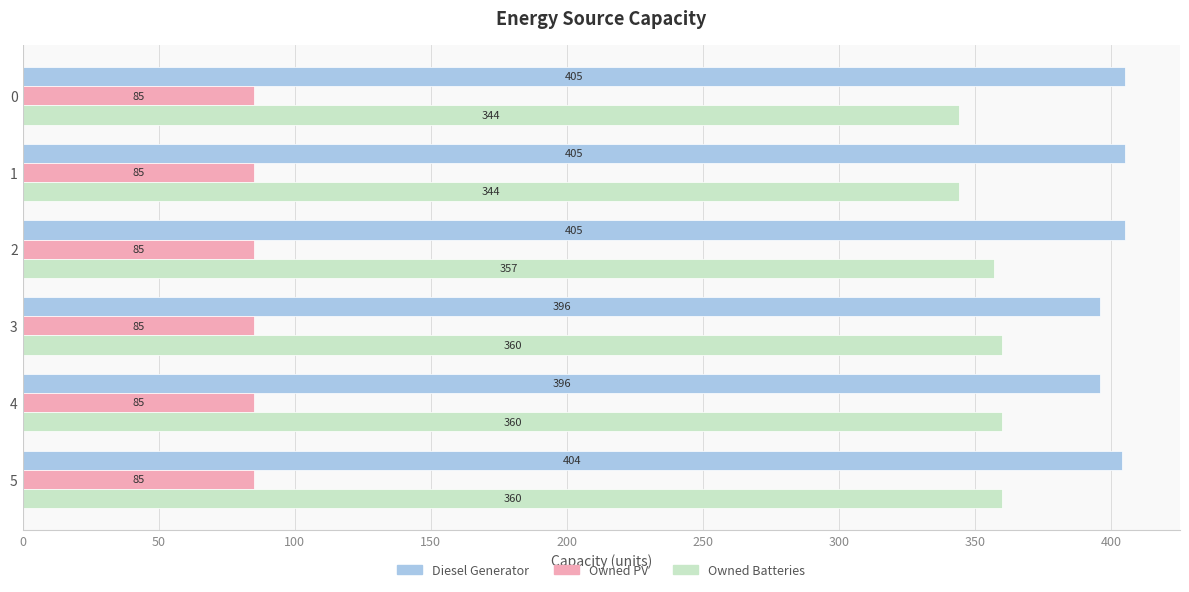

Count the Owned Batteries values in the range 344 to 360.

6